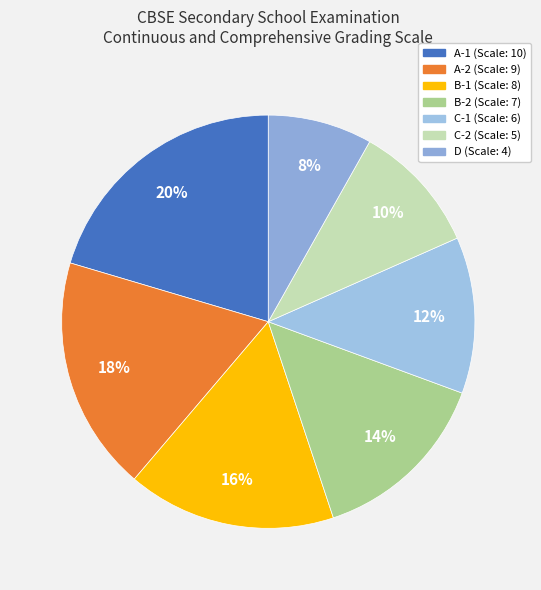

What is the change in value from B-1 to B-2?

-1